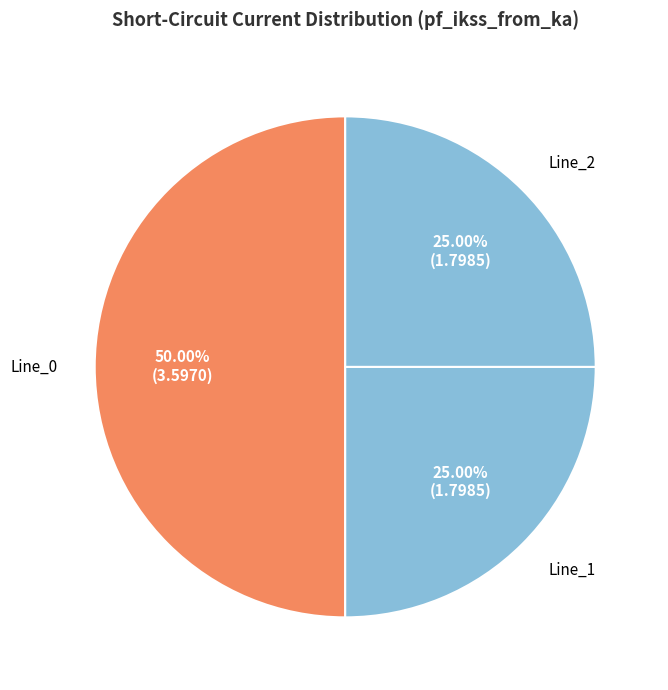

To the nearest percent, what is the difference between the largest and smallest slice percentages?

25%